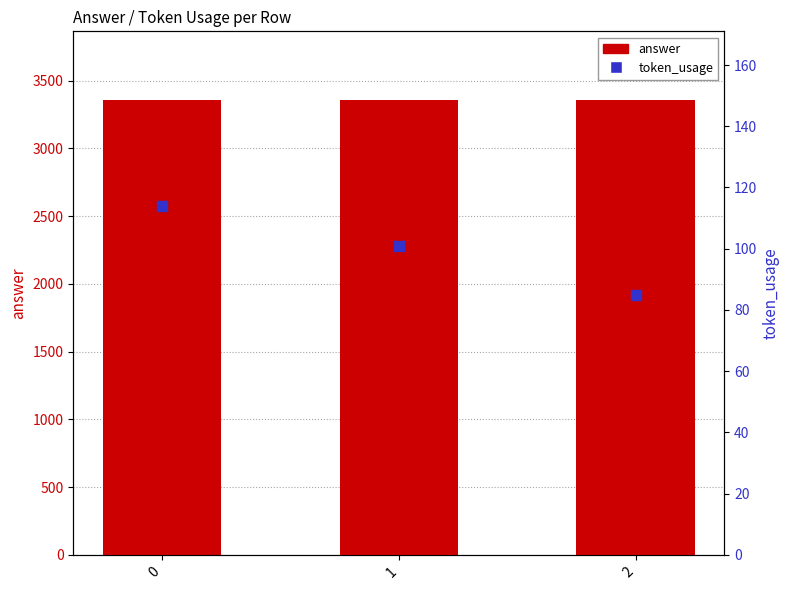

Which series has the largest Y range (max minus min)?

token_usage